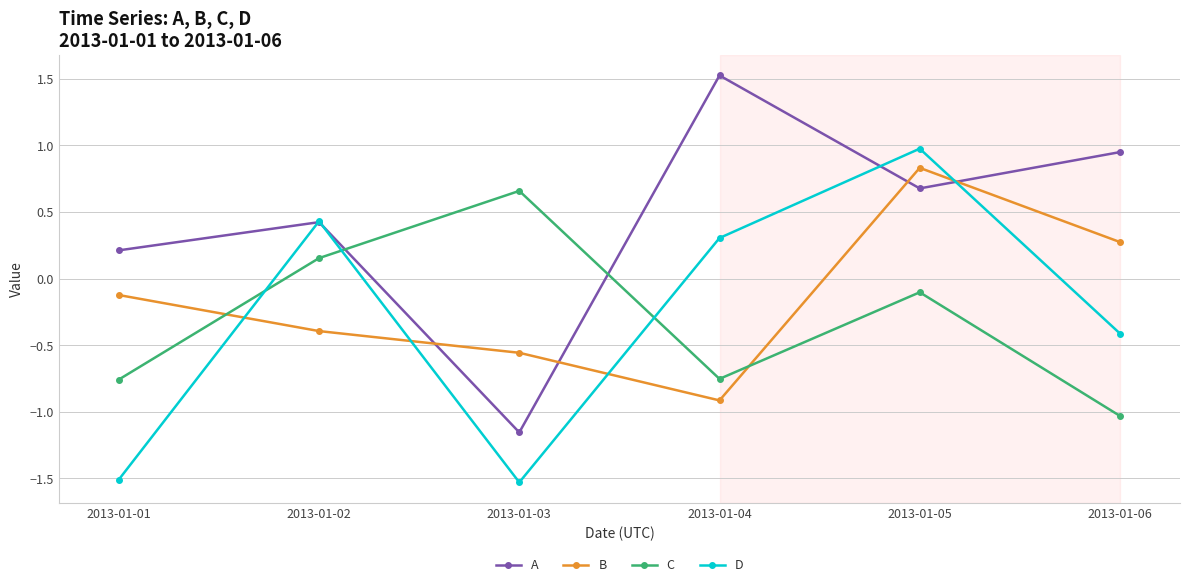

Between which two adjacent categories do A and B first intersect?

2013-01-02 and 2013-01-03